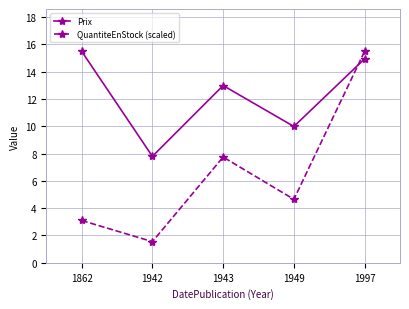

At which label is Prix closest to 11?

1949